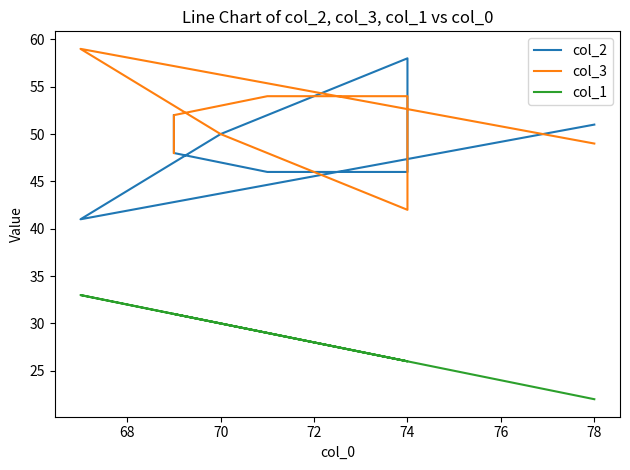

True or false: col_3 has more than 2 points higher than both neighbors.

False